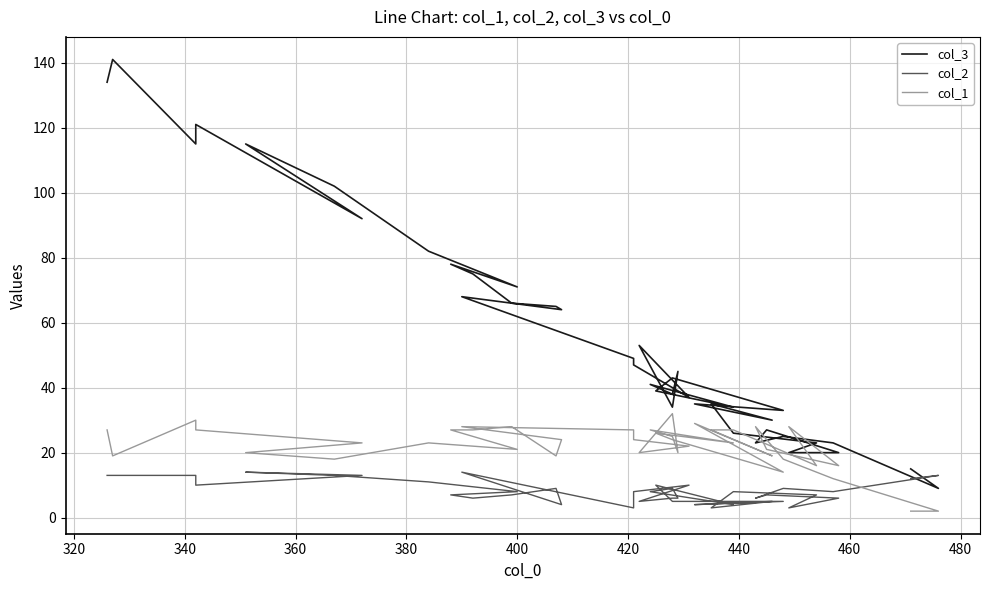

Which series has the widest spread of values?

col_3